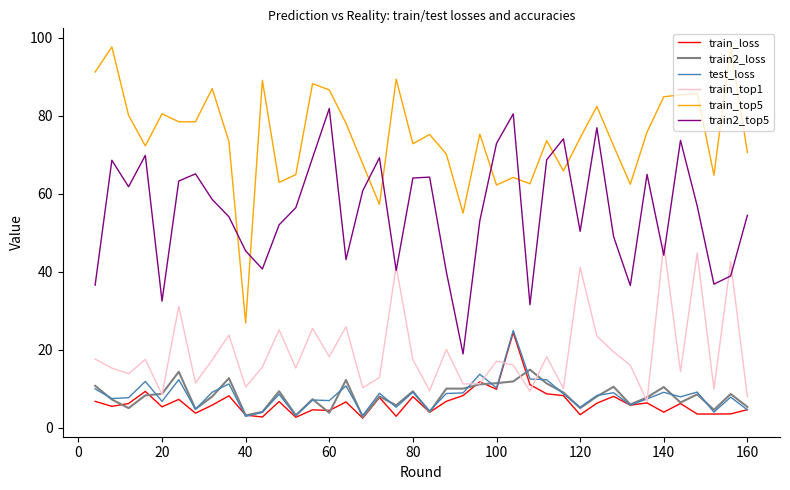

True or false: train2_top5 and train2_loss cross at least once.

False